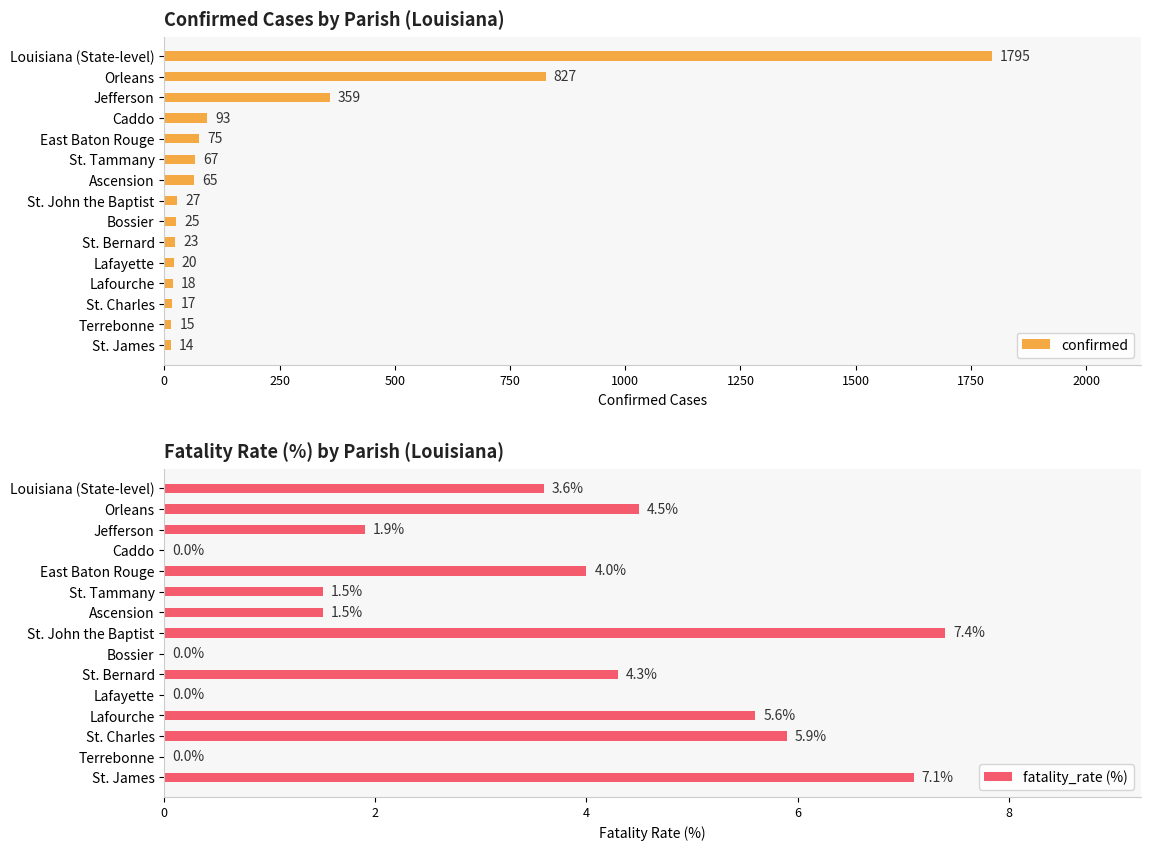

What is the highest value of the confirmed series?

1795